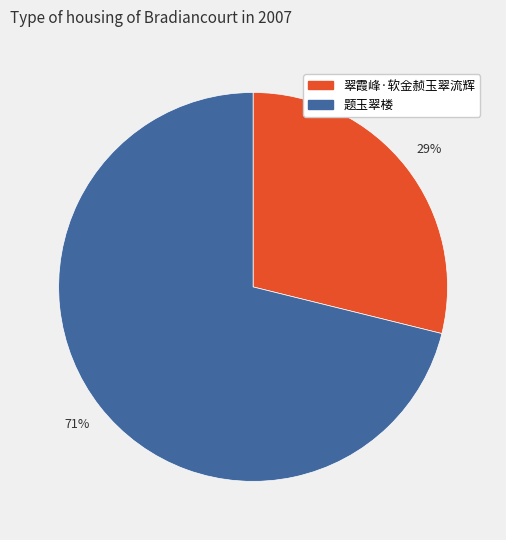

Between 翠霞峰·软金赪玉翠流辉 and 题玉翠楼, which is larger?

题玉翠楼